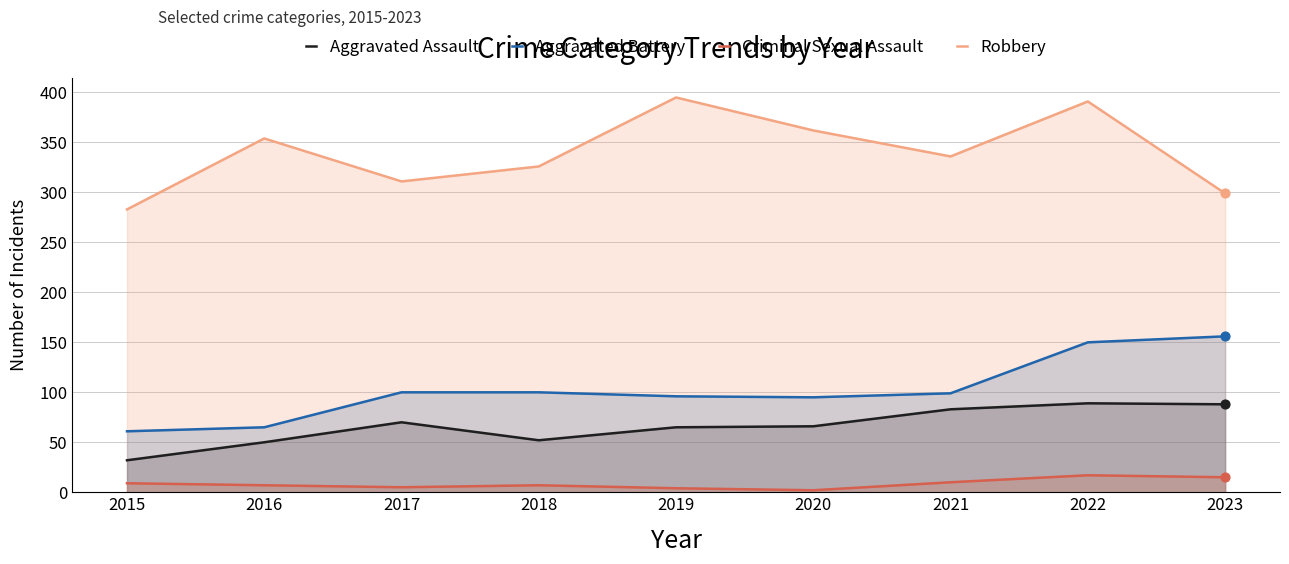

Which series has the largest Y range (max minus min)?

Robbery